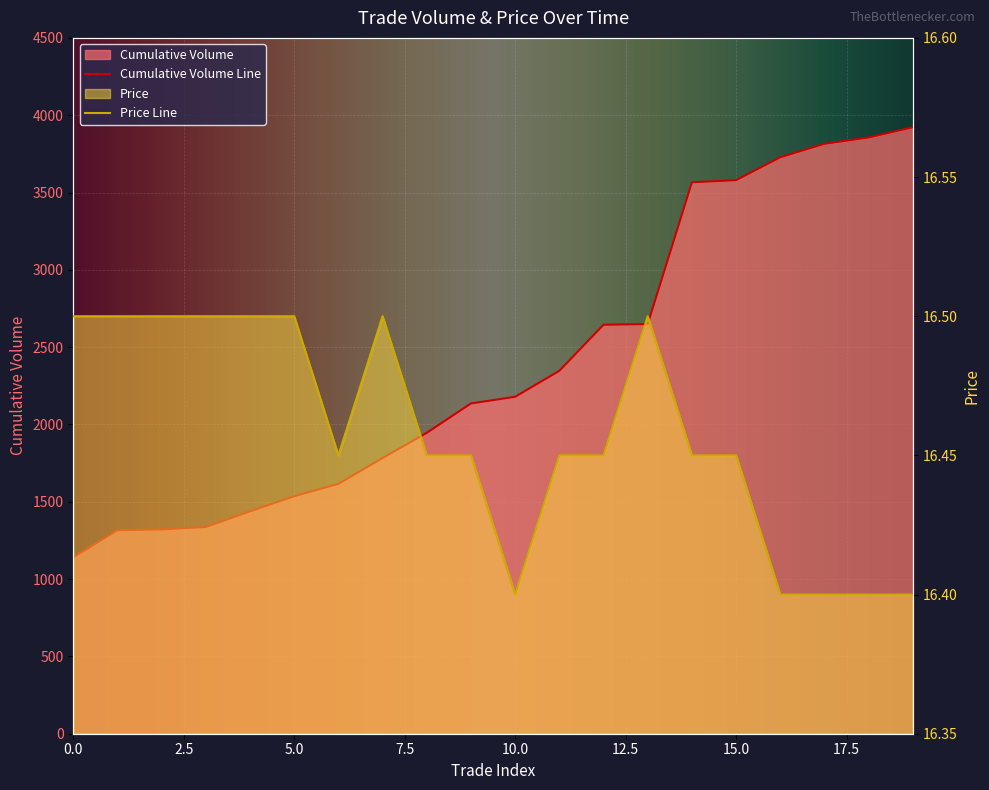

How many lines are shown in the chart?

2